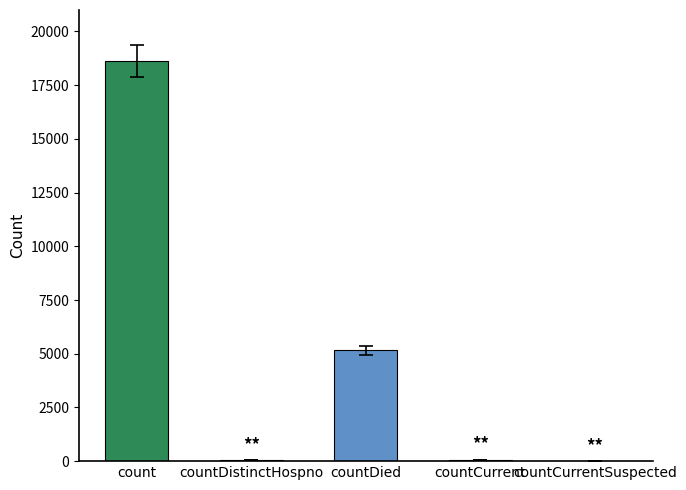

Is it true that the value at count is 4955?

False